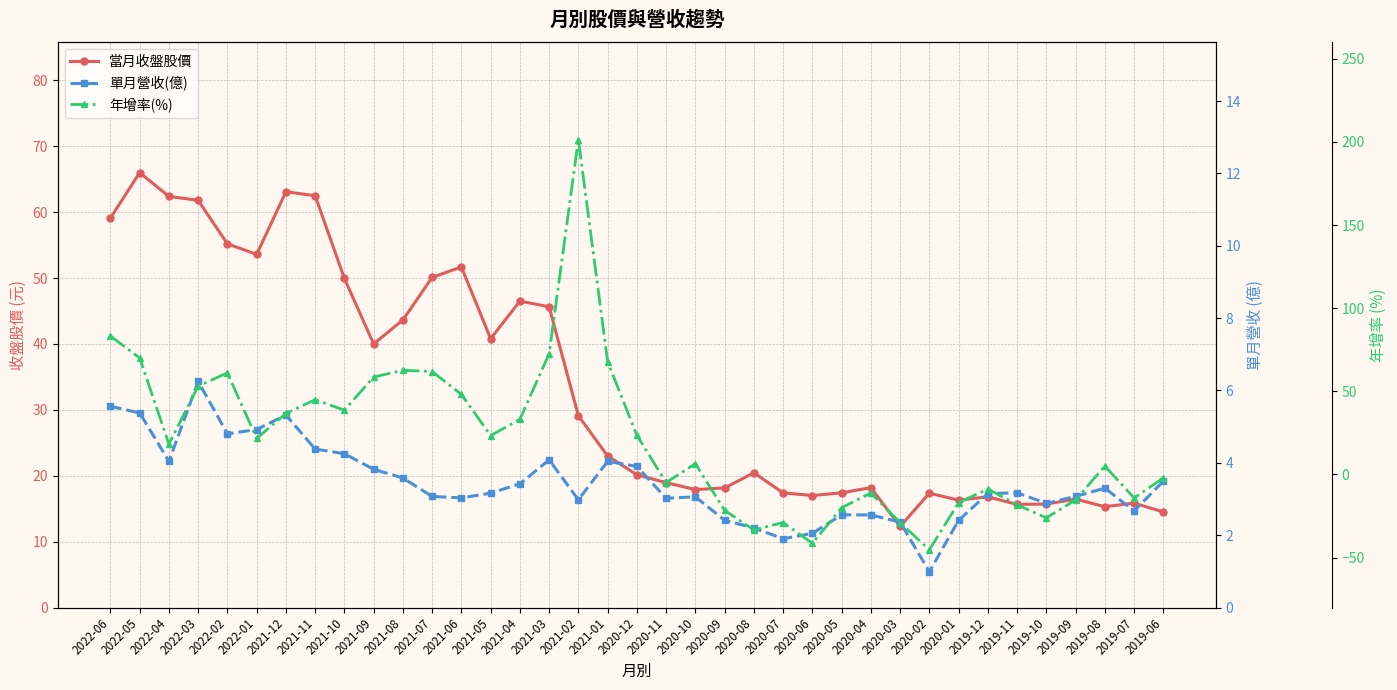

Rank the series by their maximum value, from highest to lowest.

年增率(%), 當月收盤股價, 單月營收(億)